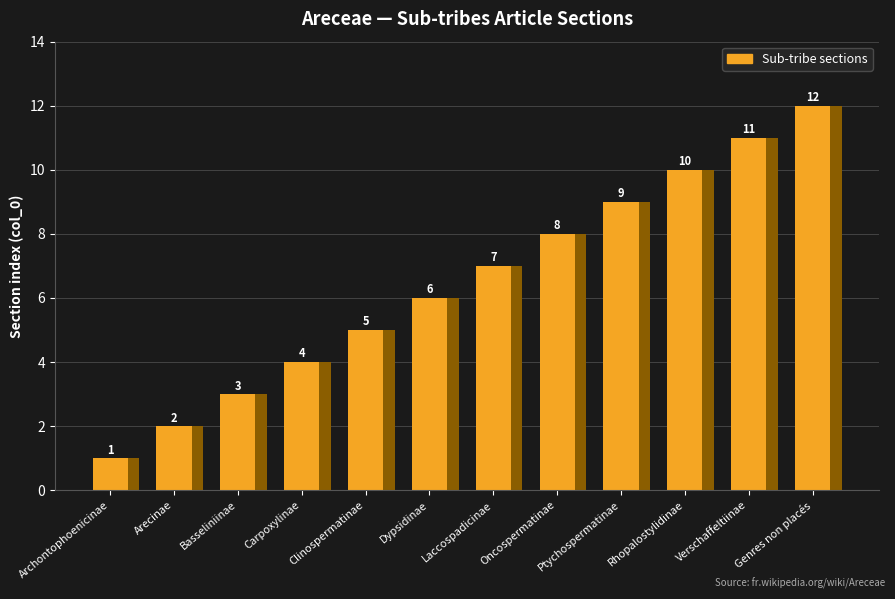

List the labels in order of value, smallest first.

Archontophoenicinae, Arecinae, Basseliniinae, Carpoxylinae, Clinospermatinae, Dypsidinae, Laccospadicinae, Oncospermatinae, Ptychospermatinae, Rhopalostylidinae, Verschaffeltiinae, Genres non placés